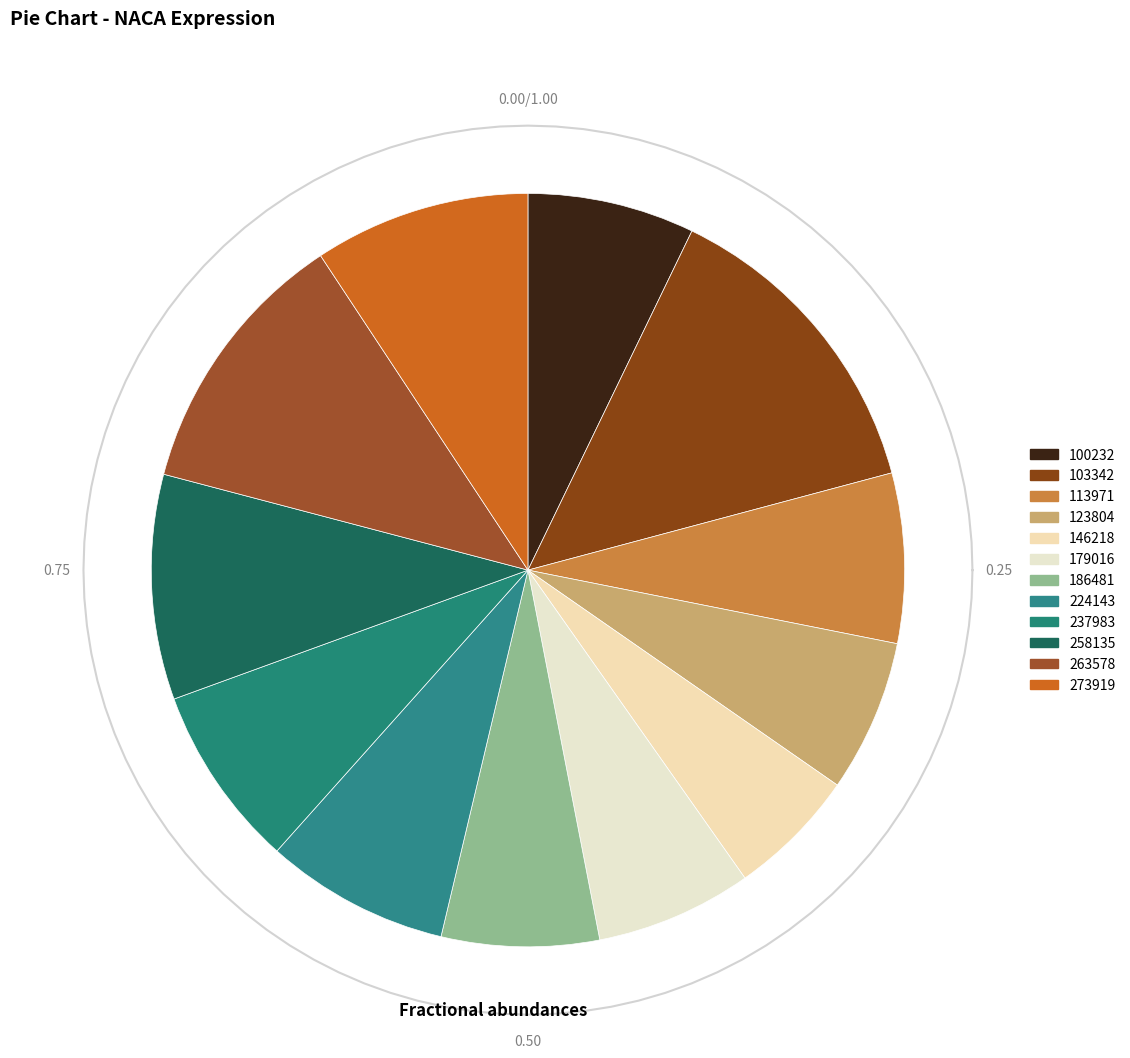

To the nearest percent, what is the difference between the 113971 and 146218 slice percentages?

2%